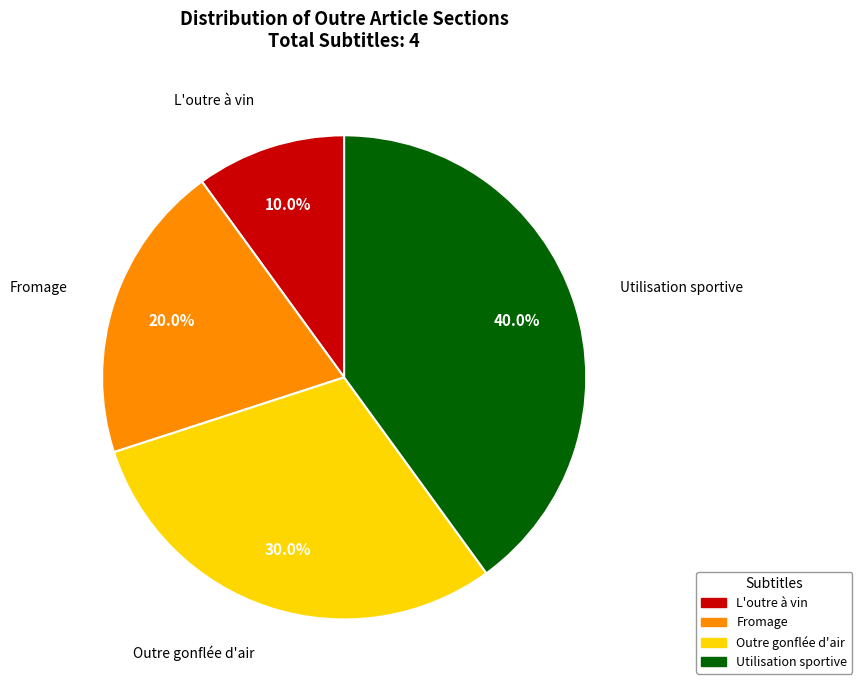

To the nearest percent, what is the difference between the largest and smallest slice percentages?

30%